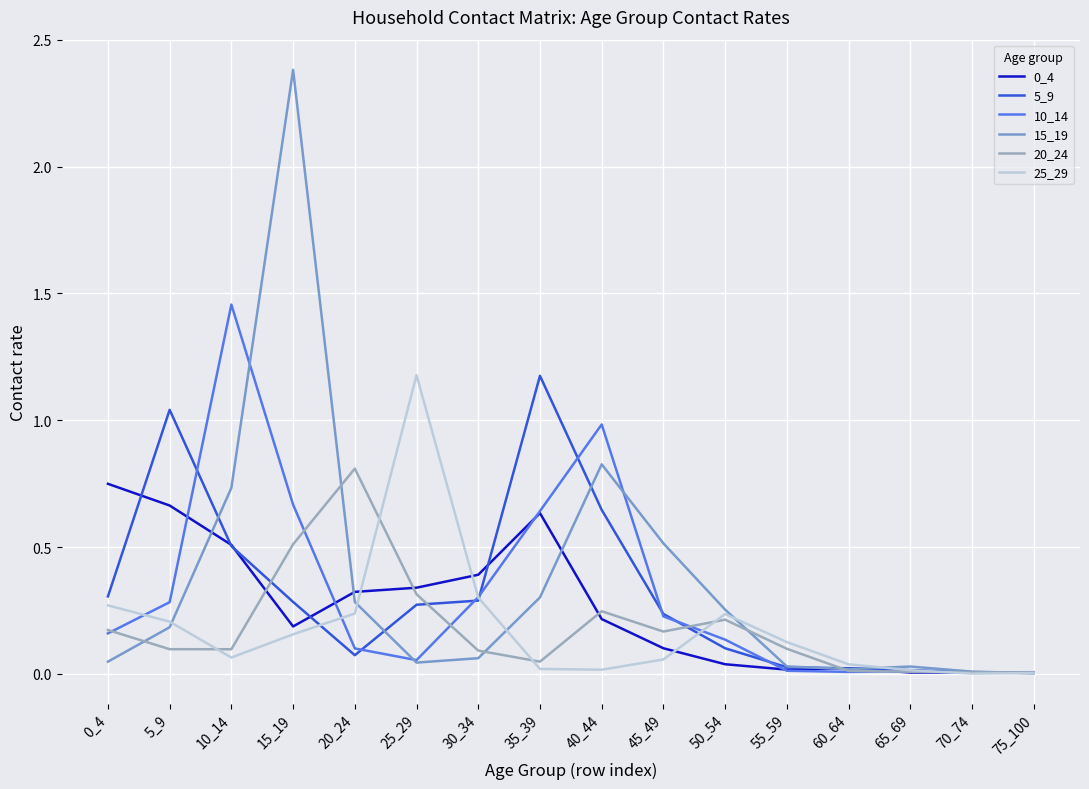

At which category is the sum across all series the highest?

15_19